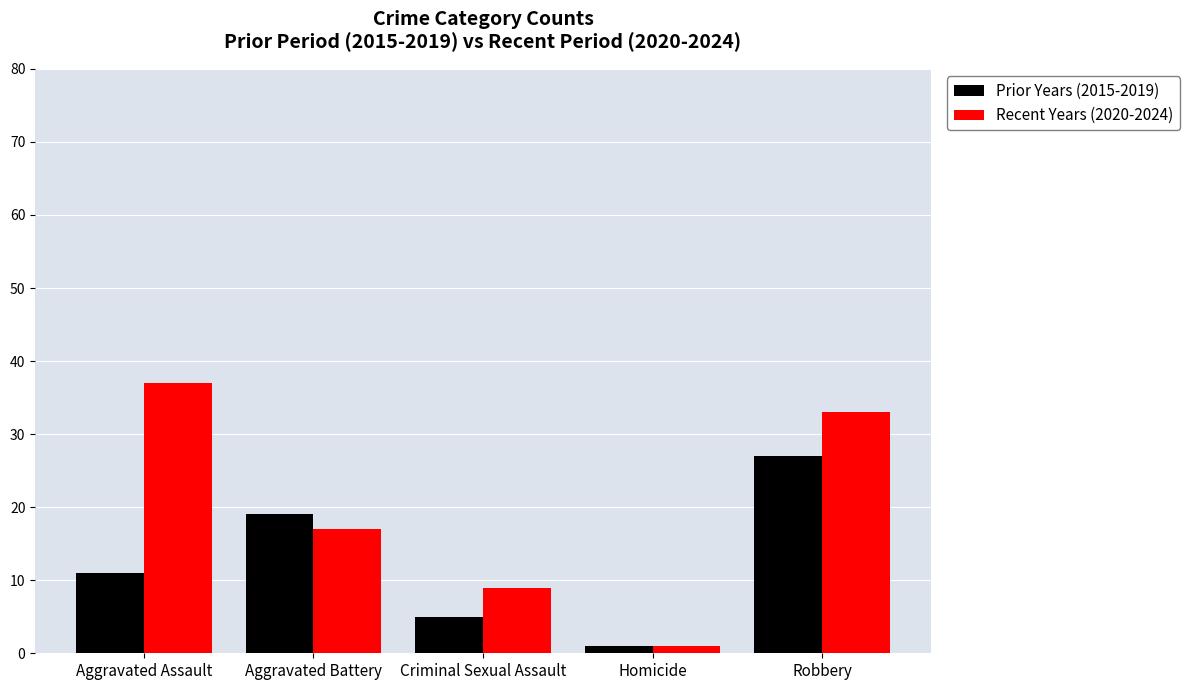

Which series has the widest spread of values?

Recent Years (2020-2024)